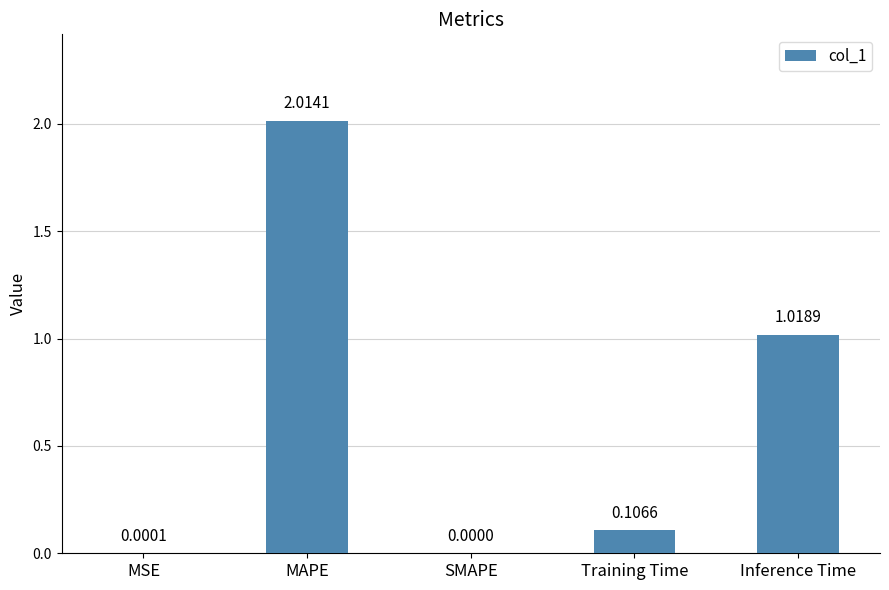

At which label is the value closest to 1?

Inference Time